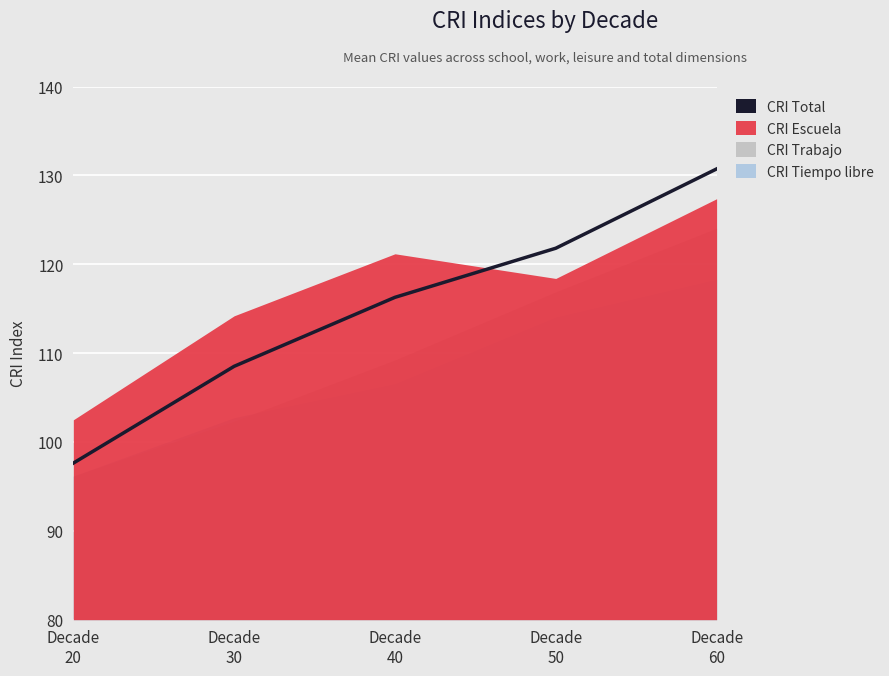

What is the ratio of the value at Decade
20 to the value at Decade
40?

0.8